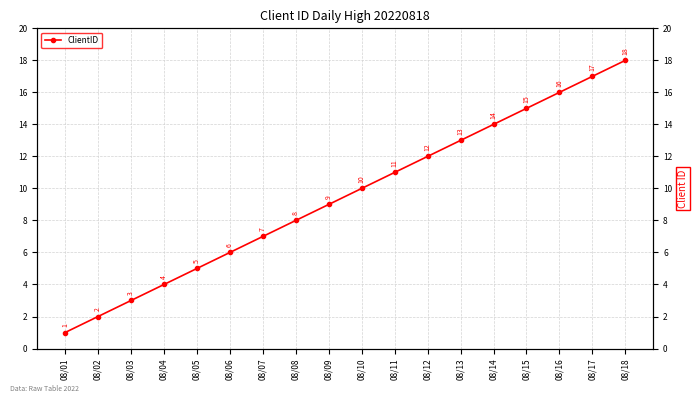

Reading right to left, extract all data points from this chart.

18	17	16	15	14	13	12	11	10	9	8	7	6	5	4	3	2	1